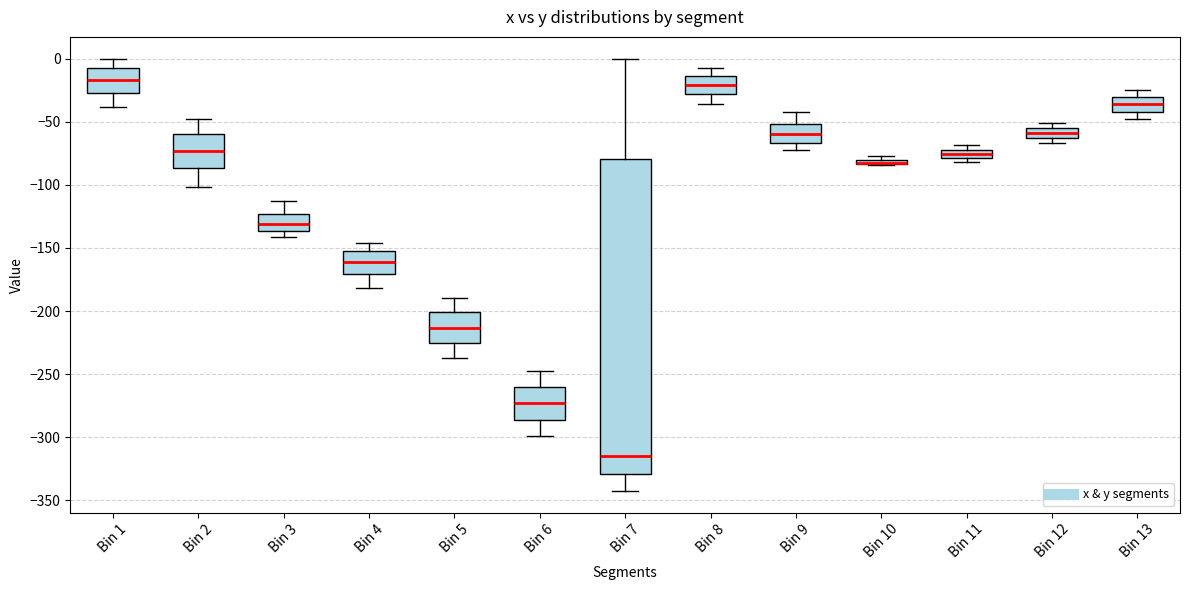

Comparing the boxes themselves (not the whiskers), which one is the tallest?

Bin 7